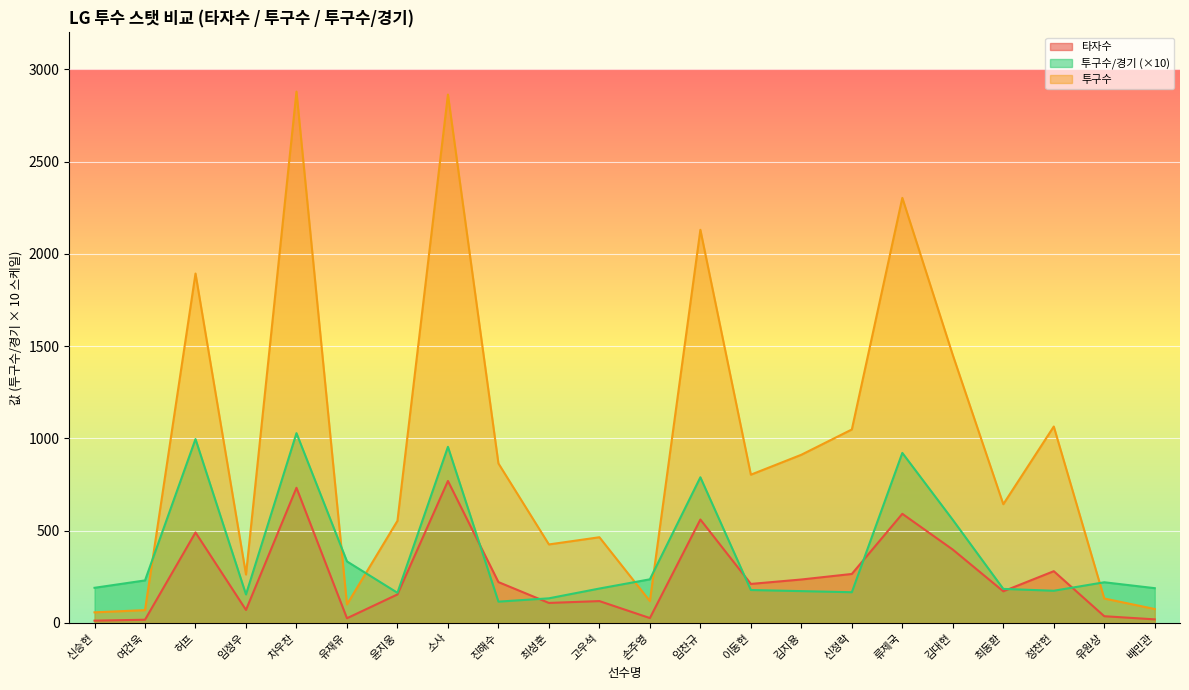

Rank the series by their average value, from lowest to highest.

타자수, 투구수/경기 (×10), 투구수